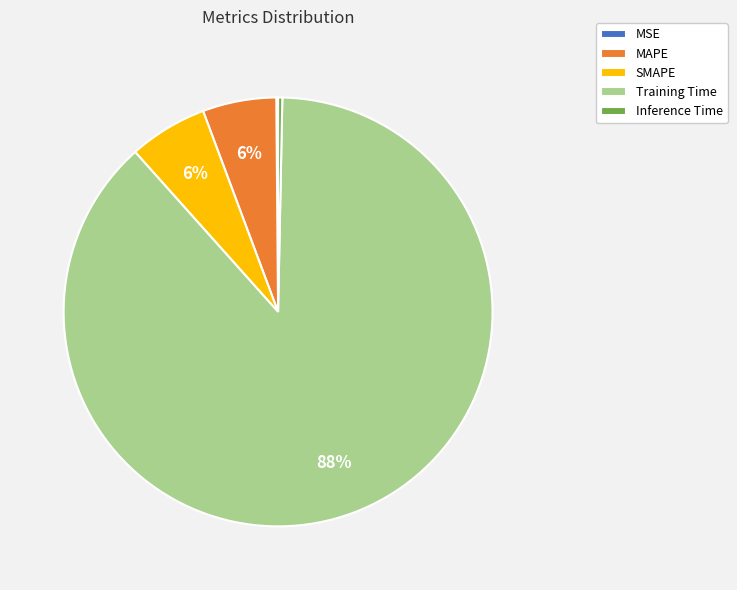

Which has a higher value, SMAPE or Training Time?

Training Time